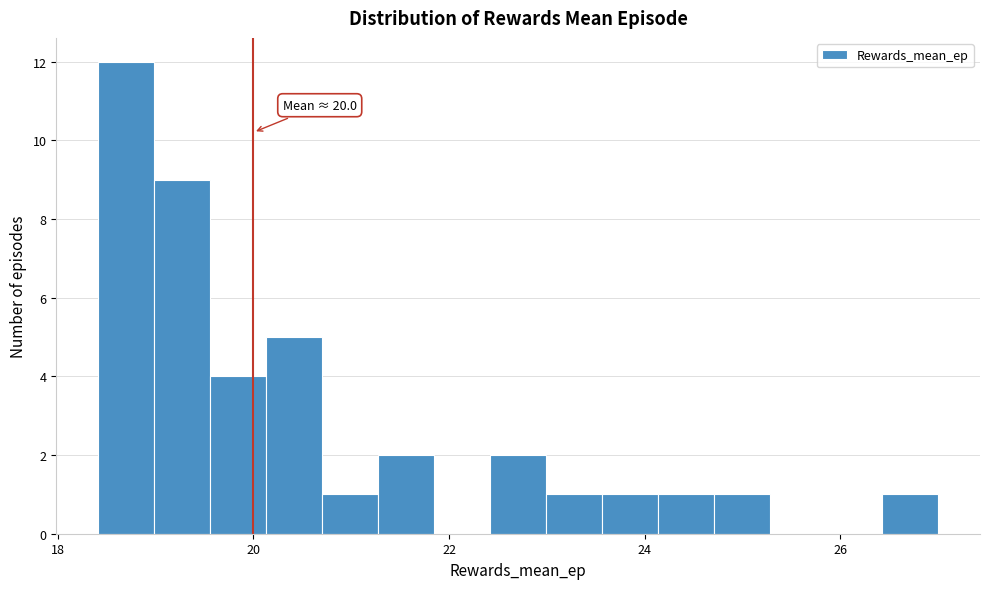

Read against the x-axis, roughly where is the centre of the tallest bar?

18.8